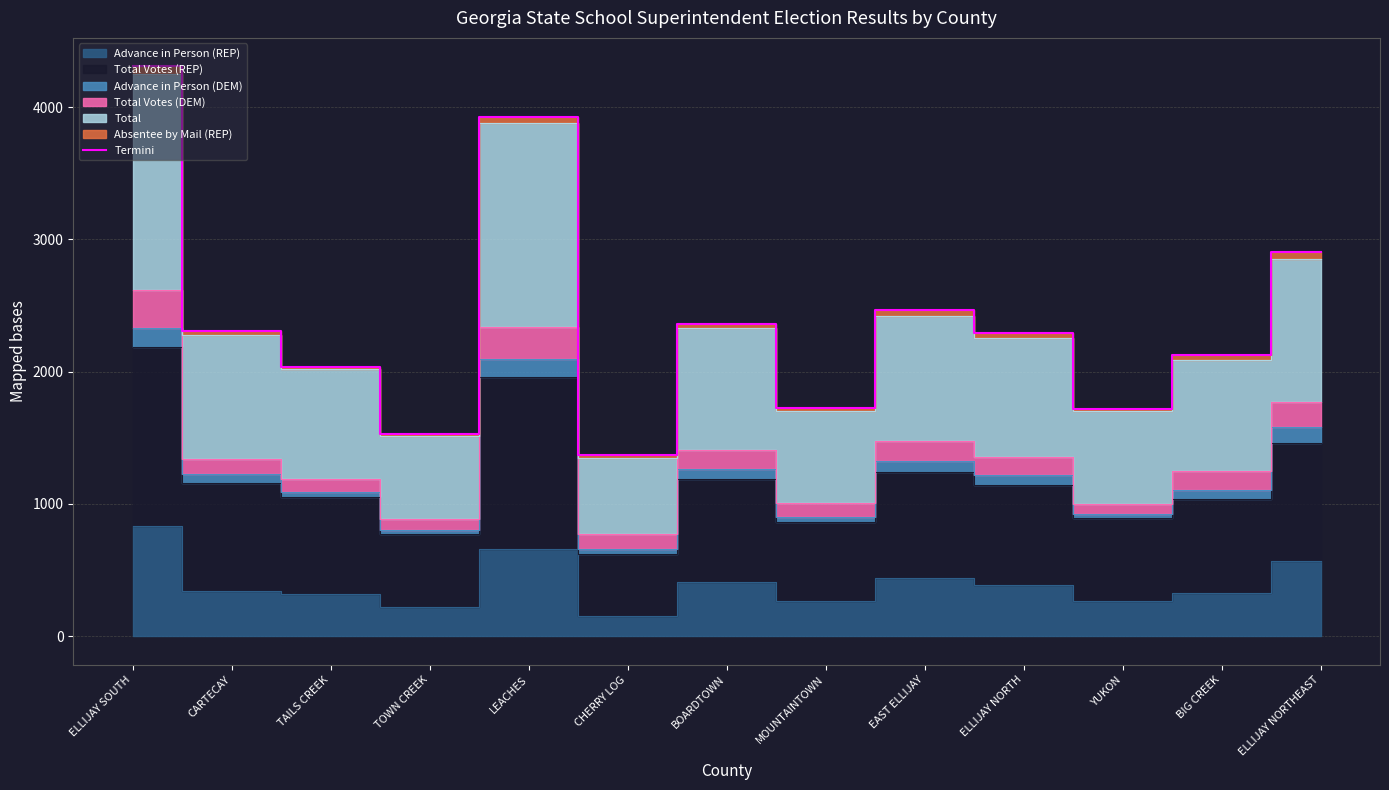

What is the difference between the values at CARTECAY and ELLIJAY SOUTH?

2000